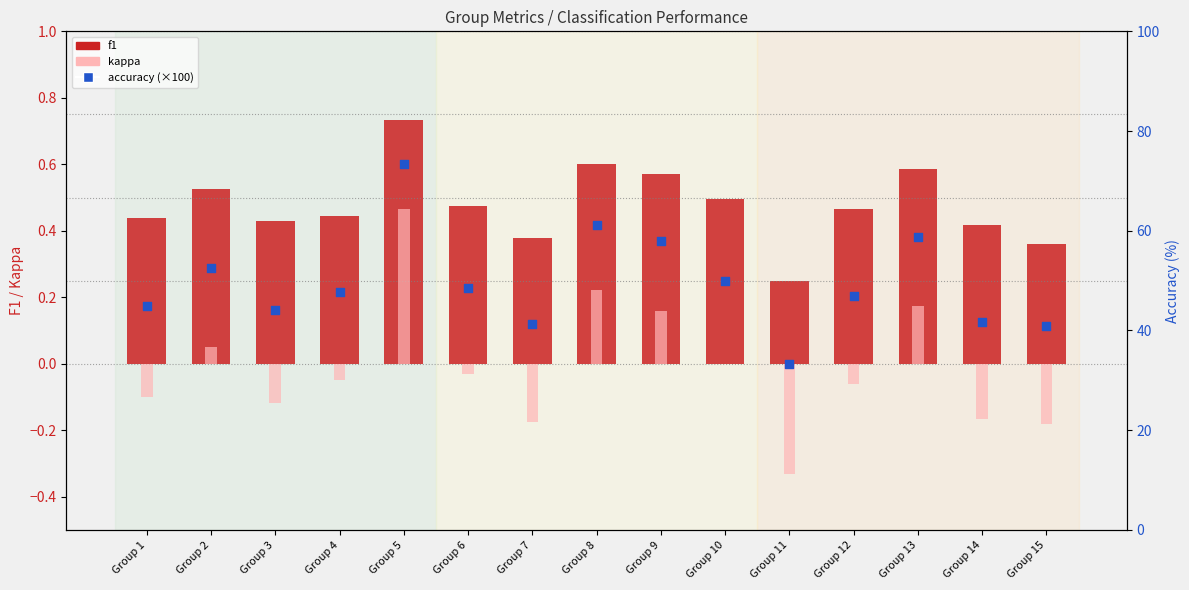

Is the value of f1 at Group 7 greater than the value of kappa at Group 2?

Yes